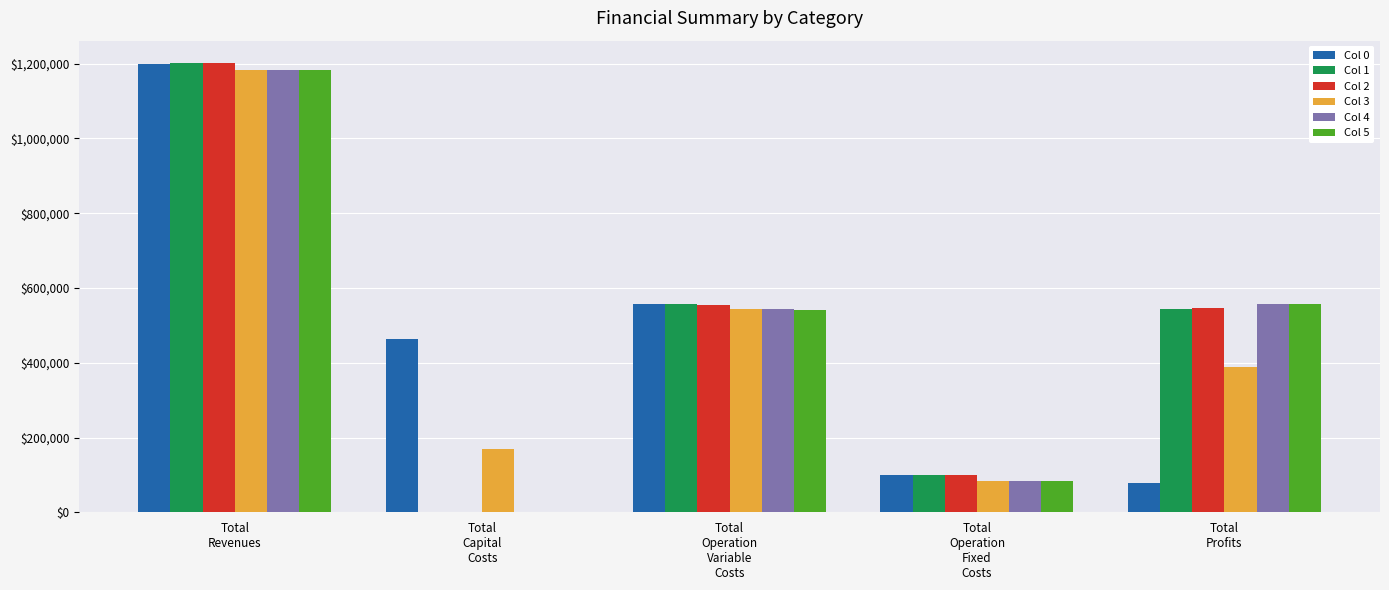

How many distinct data groups are displayed?

6